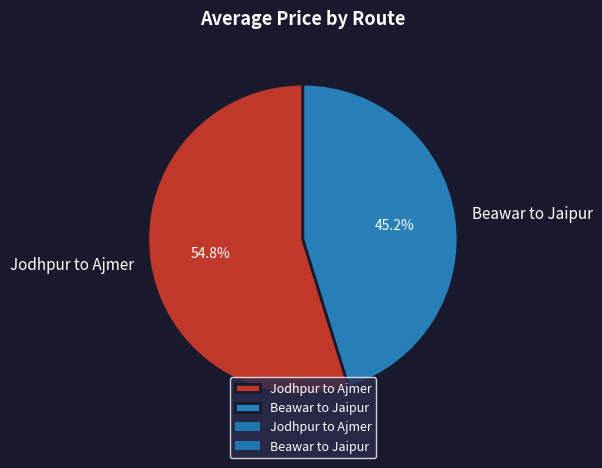

Between Jodhpur to Ajmer and Beawar to Jaipur, which is larger?

Jodhpur to Ajmer